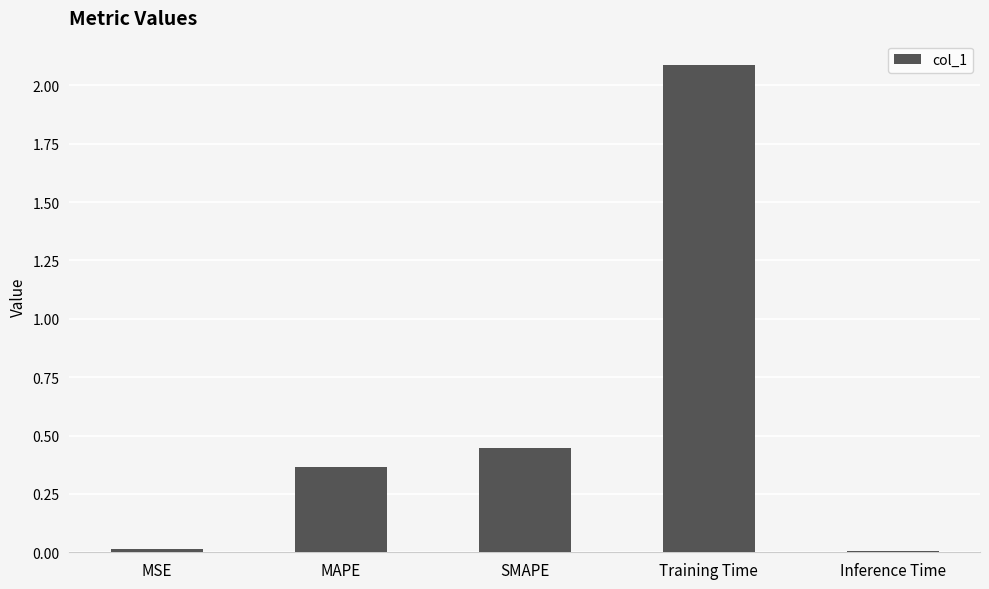

What is the change in value from MSE to MAPE?

+0.4